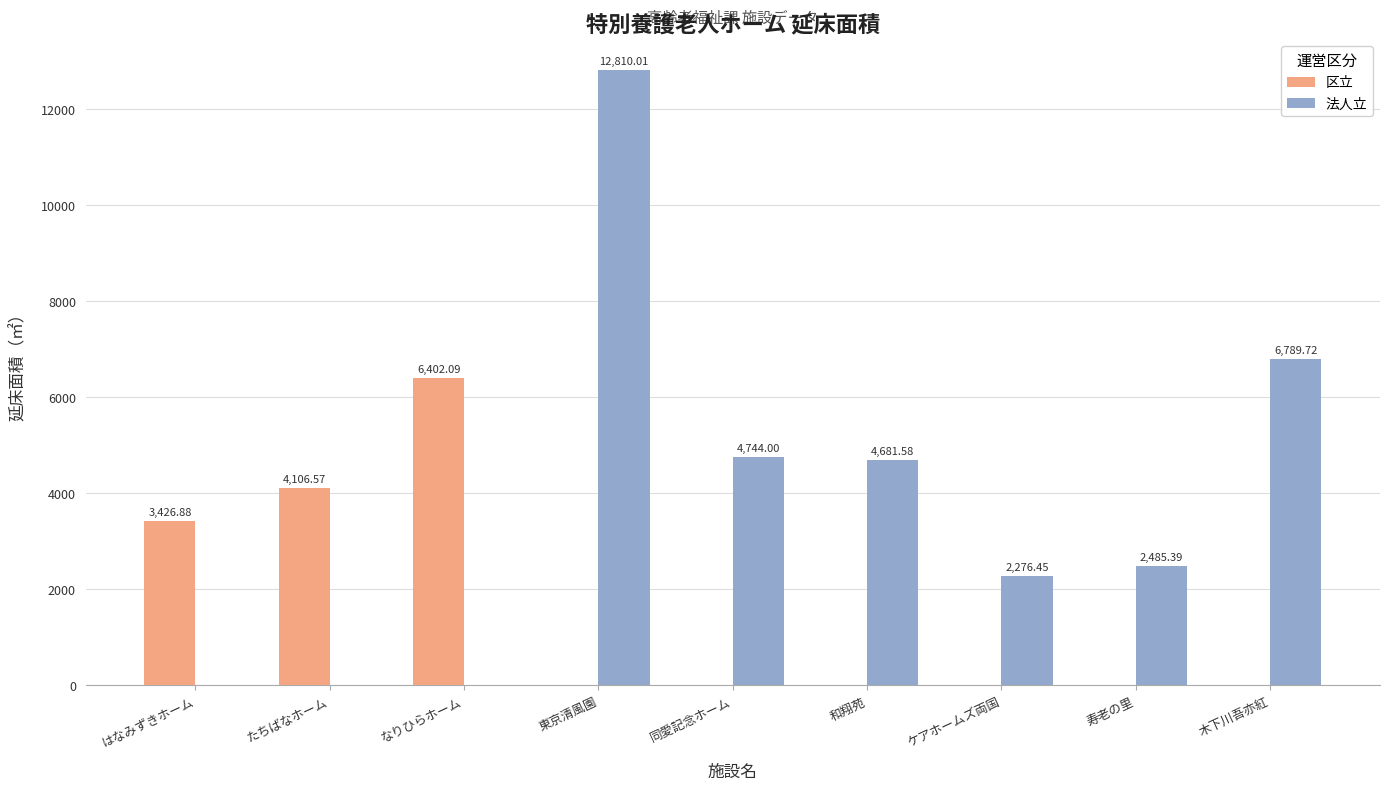

Between はなみずきホーム and 和翔苑, which series saw the biggest shift?

法人立